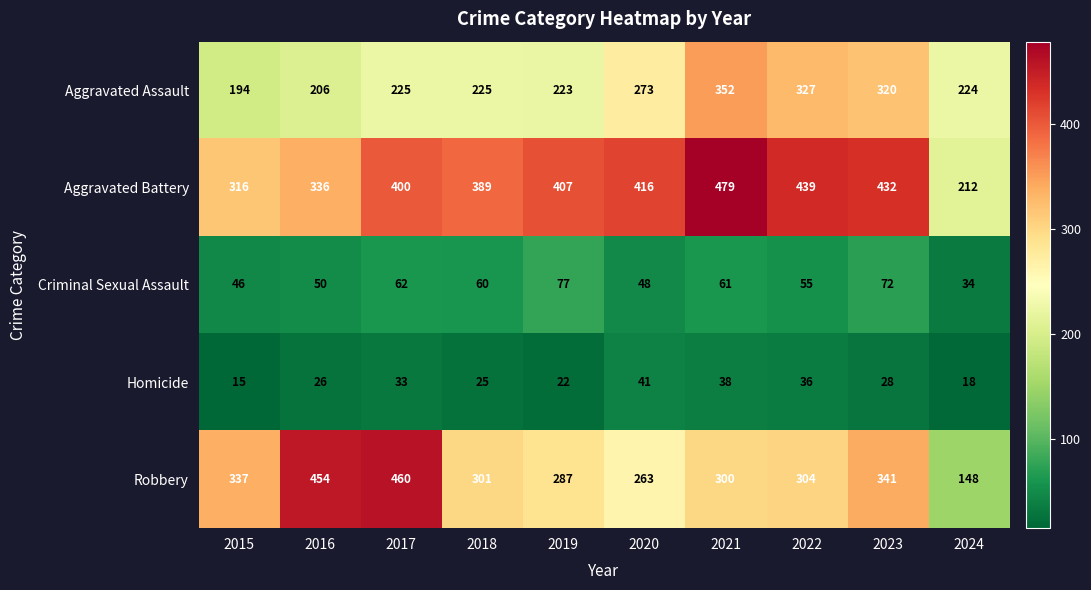

Which category has the lowest value in the Homicide series?

2015